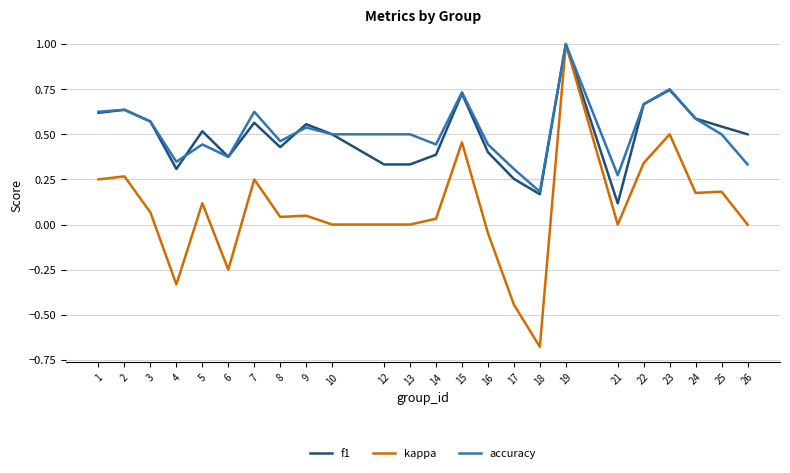

What are all the series names shown in the legend?

f1, kappa, accuracy